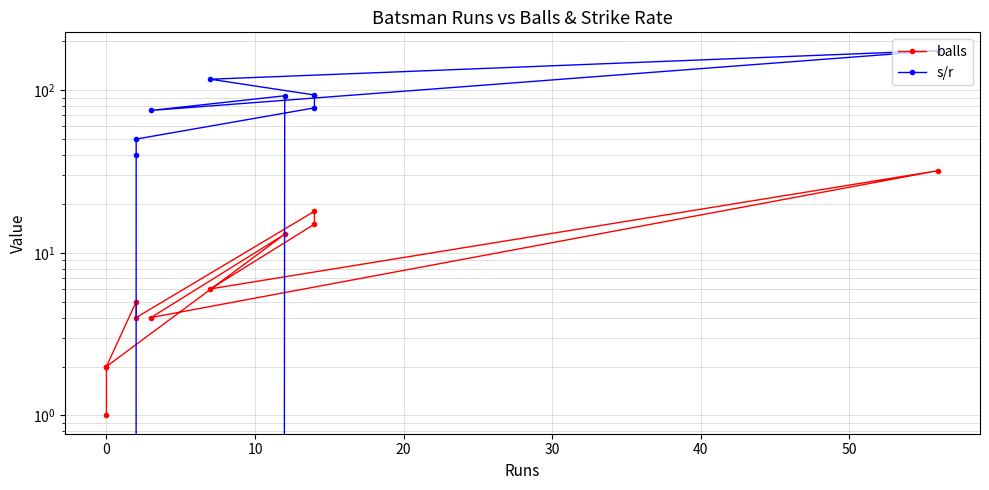

True or false: balls has more than 0 interior local peaks.

True